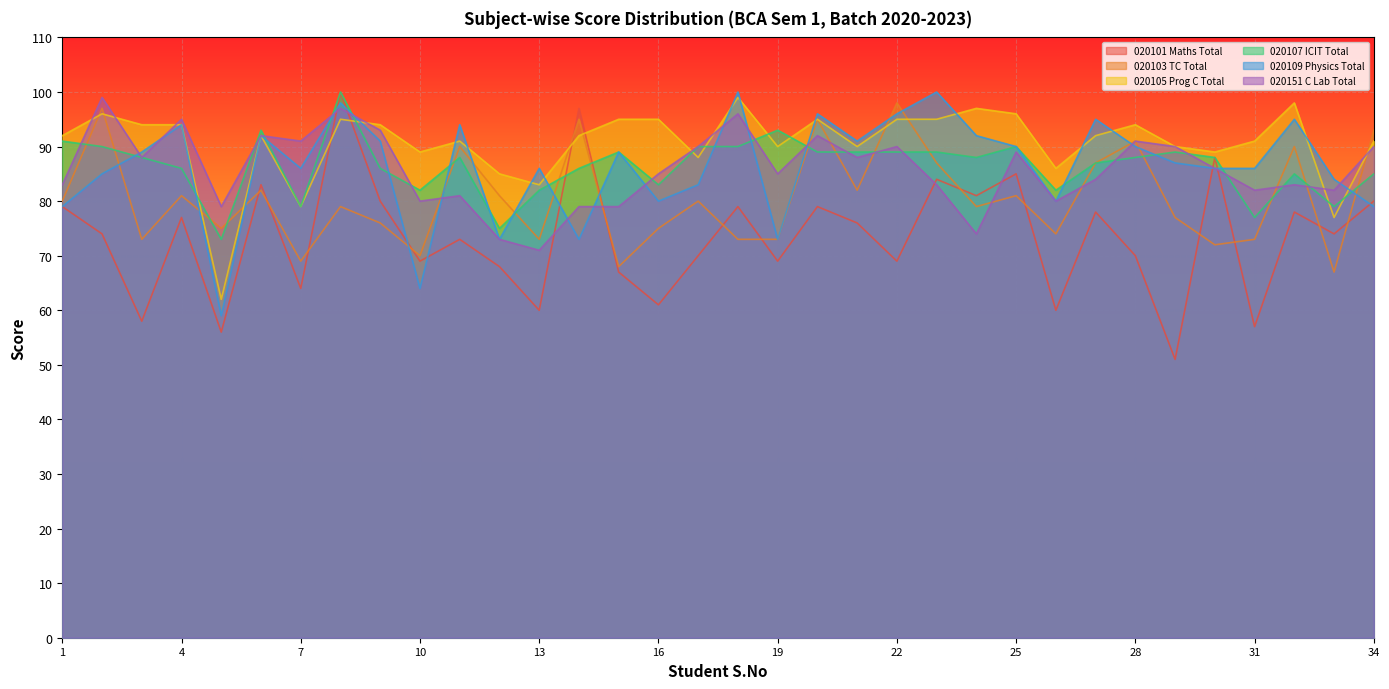

Where do 020107 ICIT Total and 020109 Physics Total first cross each other?

2 and 3